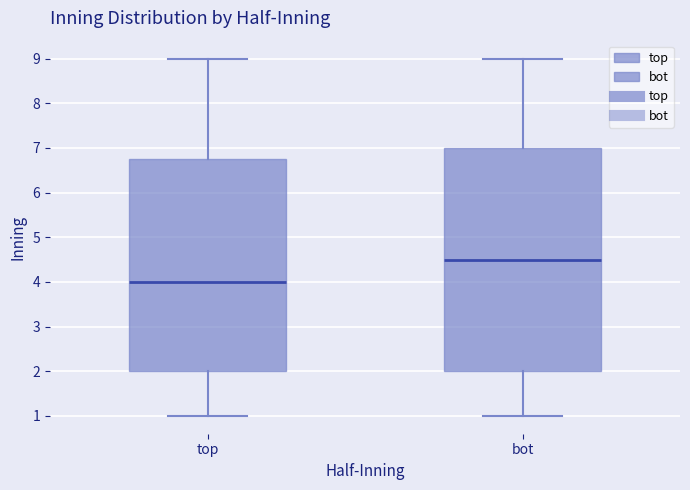

Where does the lower whisker of the box for bot end on the y-axis? The values are not printed on the chart, so give them approximately, as read against the axis.

1.0